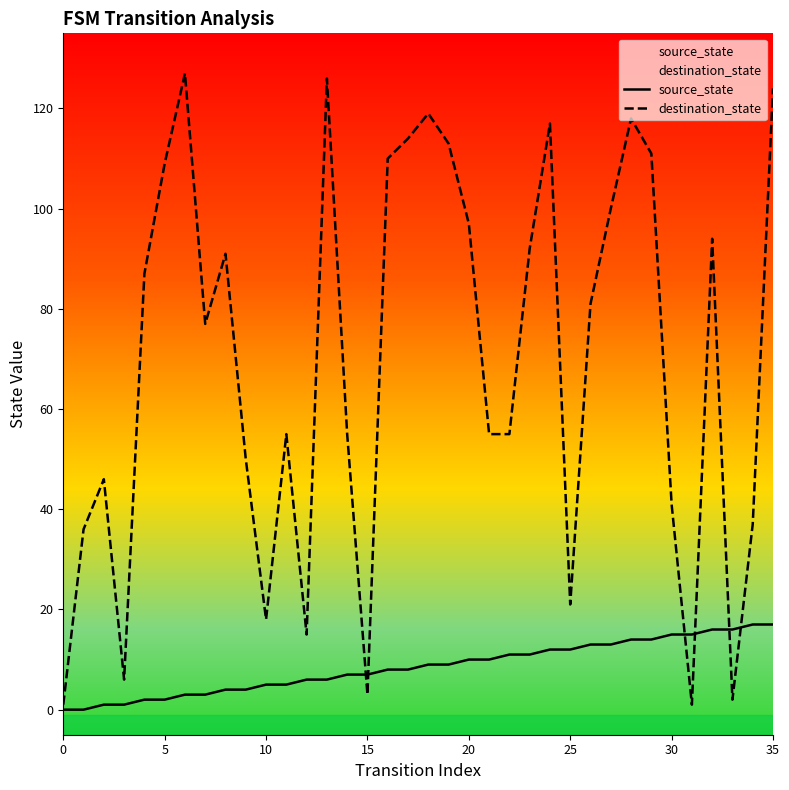

The destination_state series shows 9 at 15. True or false?

False